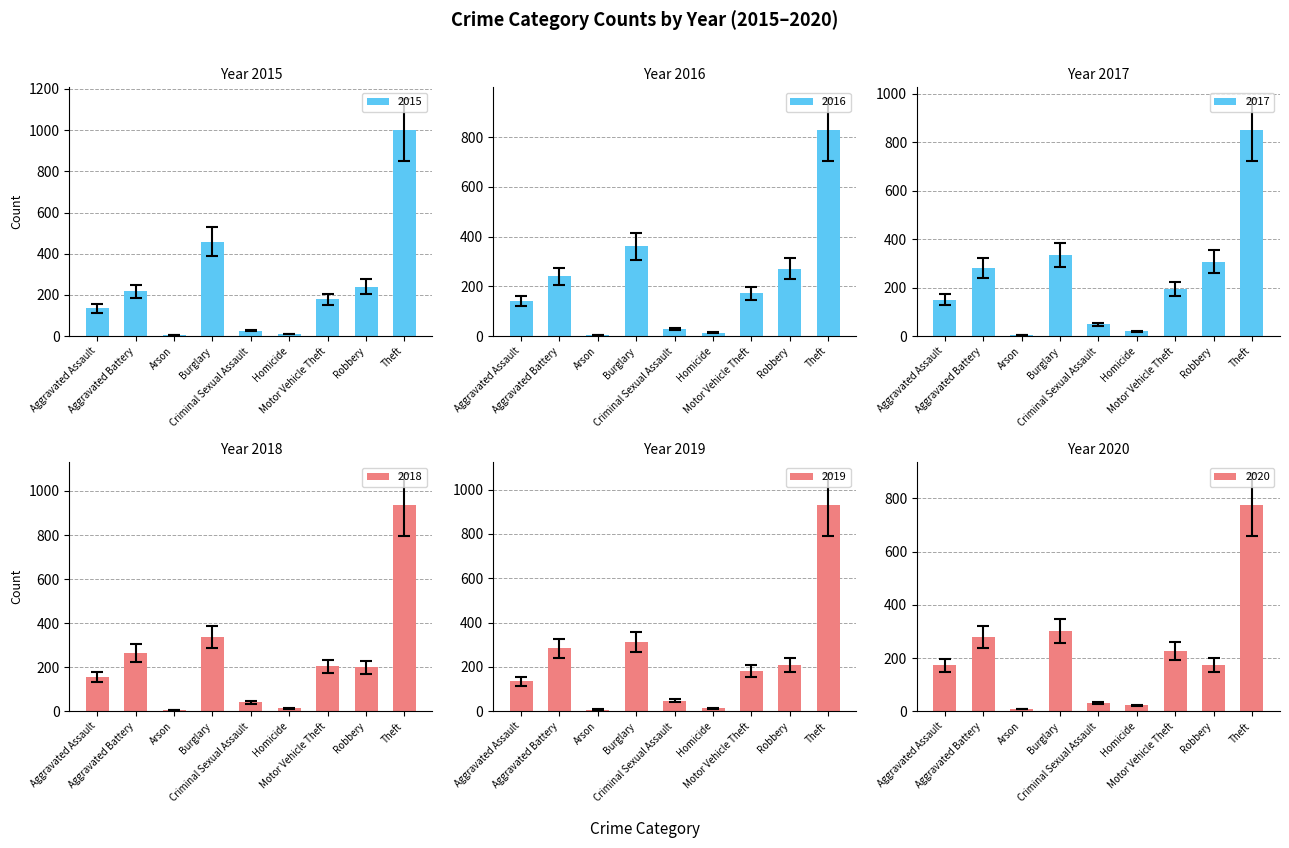

Where is 2016 nearest to the value 478?

Burglary